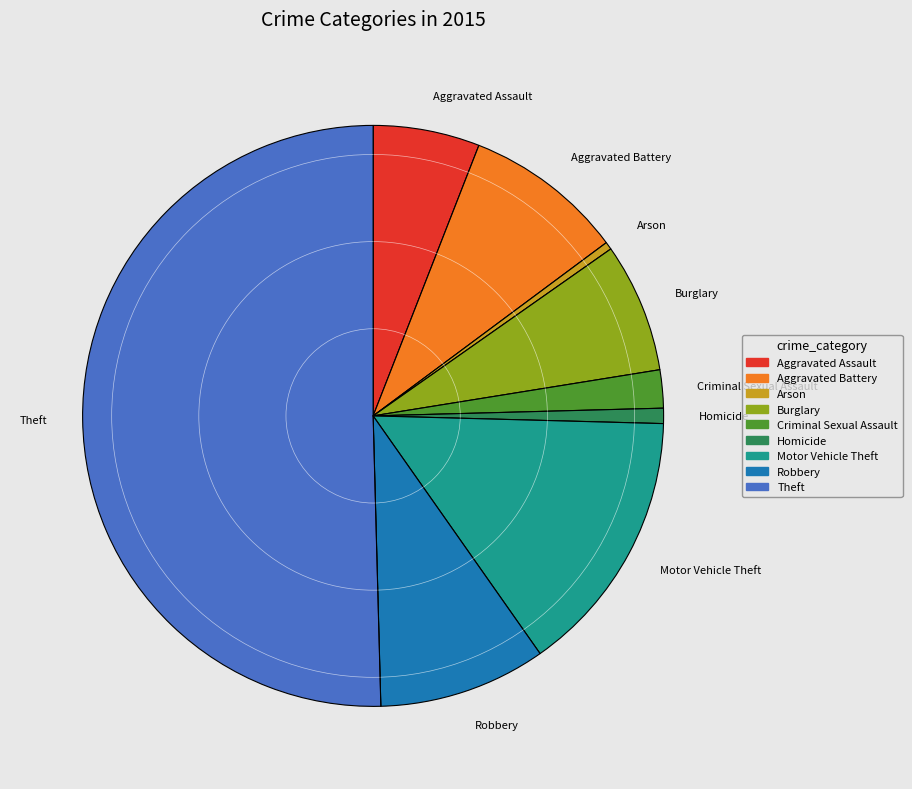

Does Aggravated Assault account for over 50% of the chart?

No